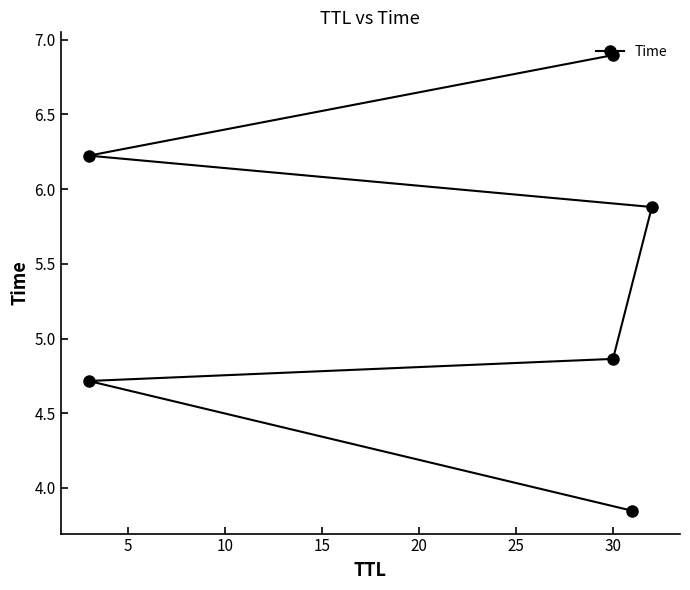

What is the change in value from 10 to 25?

+2.0